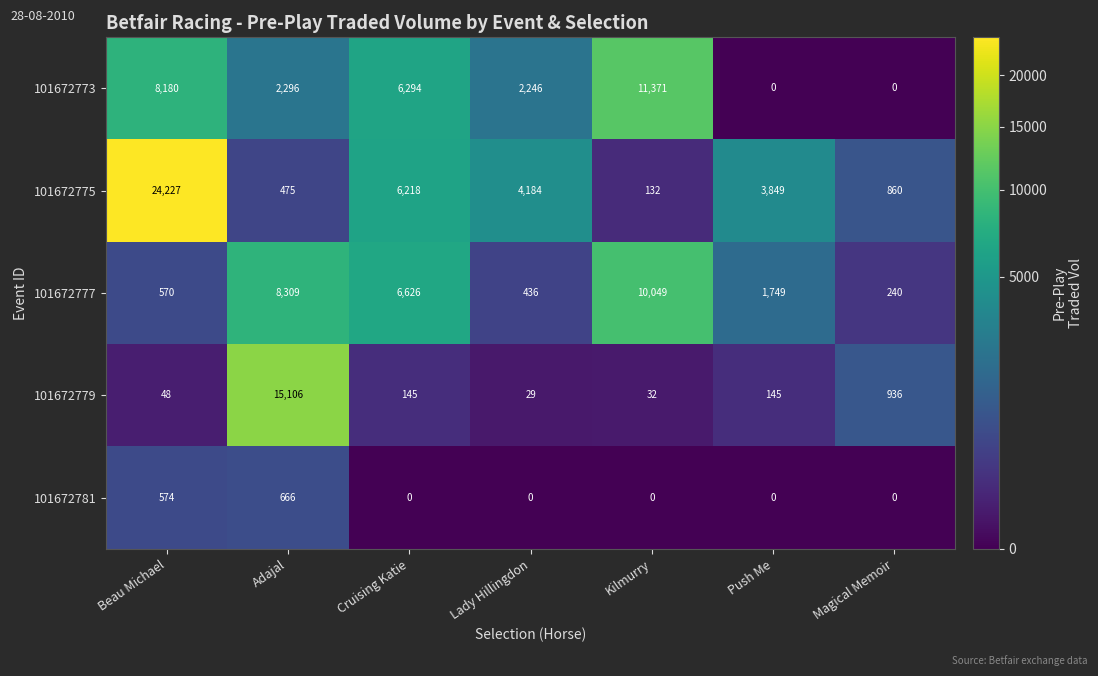

What is the sum of the 101672773 values at Lady Hillingdon and Magical Memoir?

2246